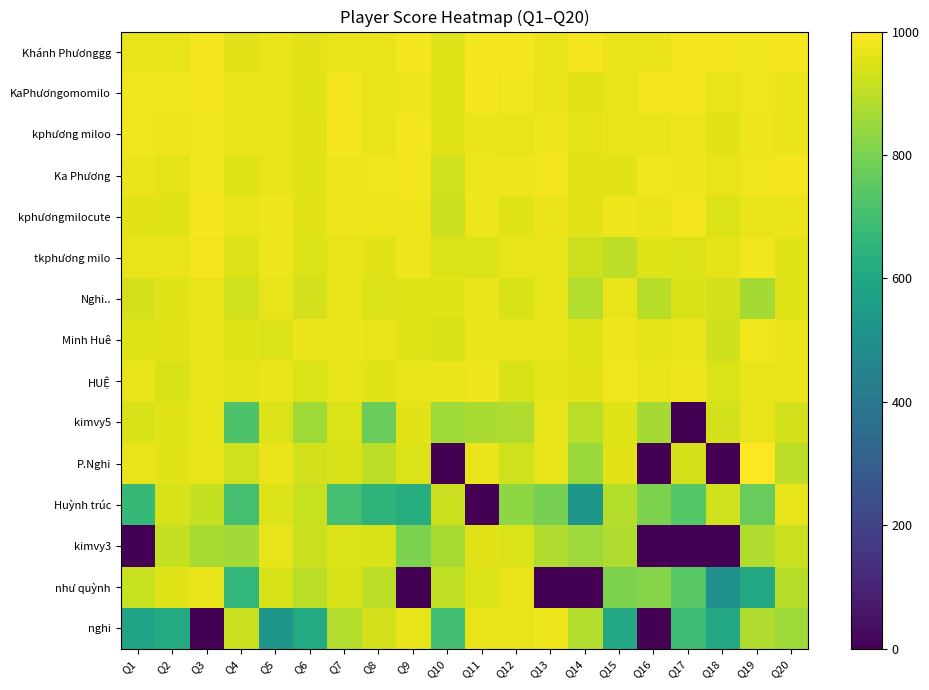

Which series has the widest spread of values?

P.Nghi